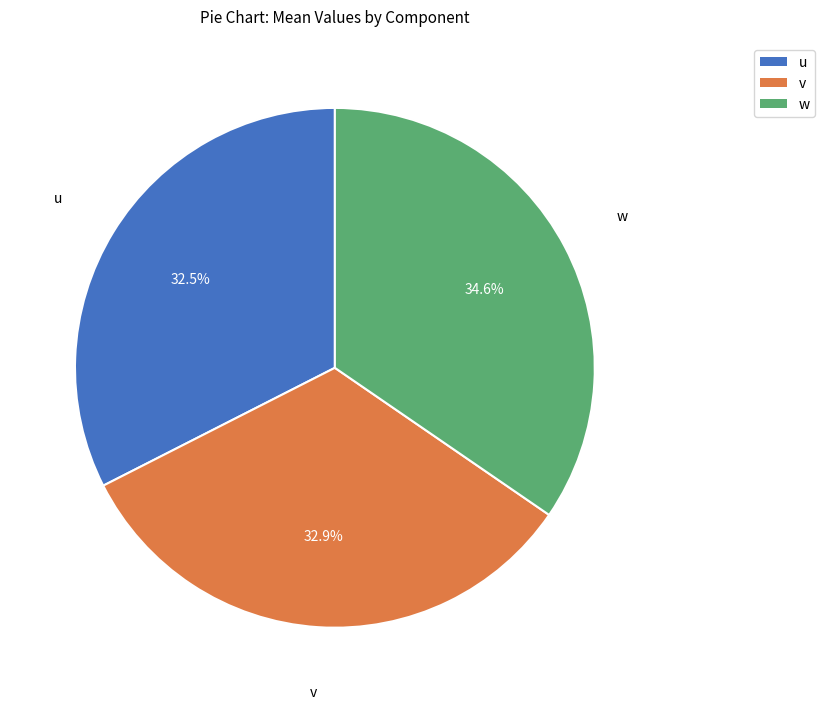

Which slice is the smallest?

u